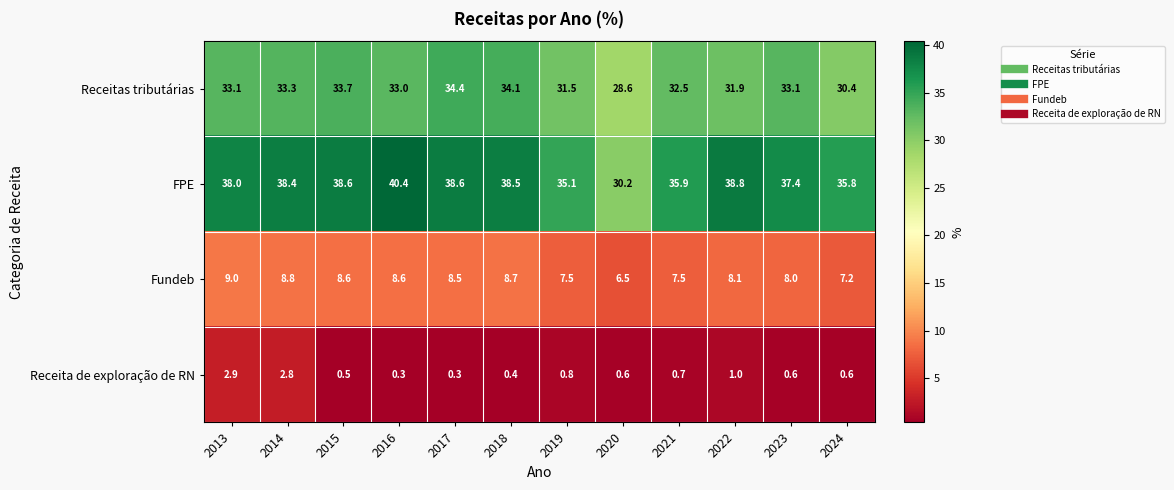

Rank the series at 2019 from lowest to highest value.

Receita de exploração de RN, Fundeb, Receitas tributárias, FPE